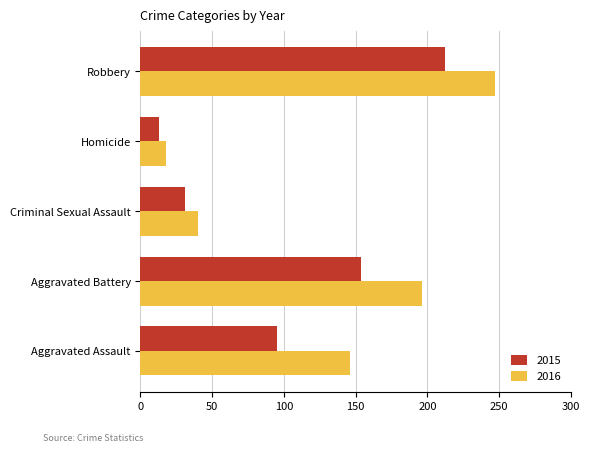

Which series has the largest range (max minus min)?

2016